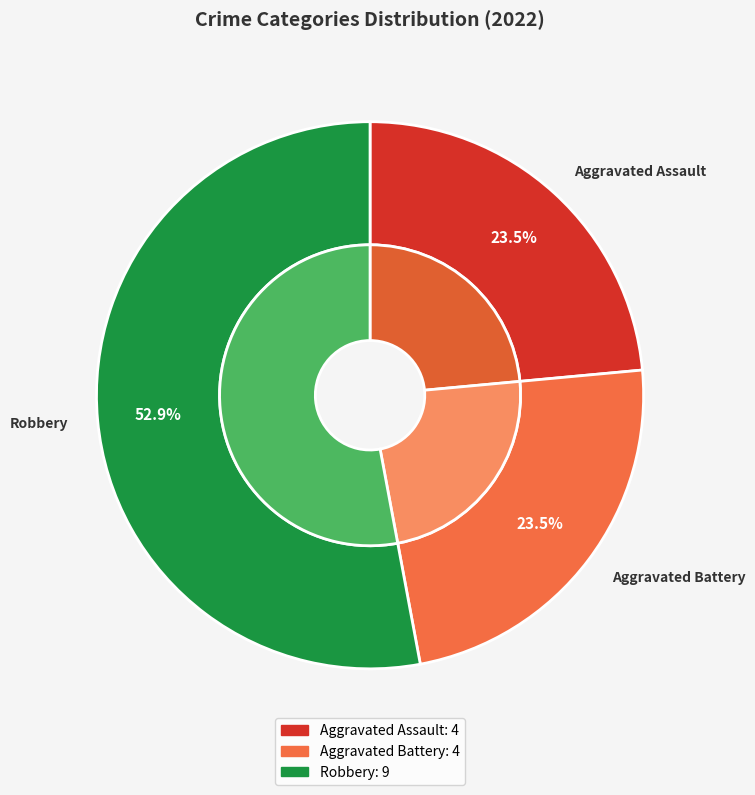

What is the largest slice in the pie chart?

Robbery